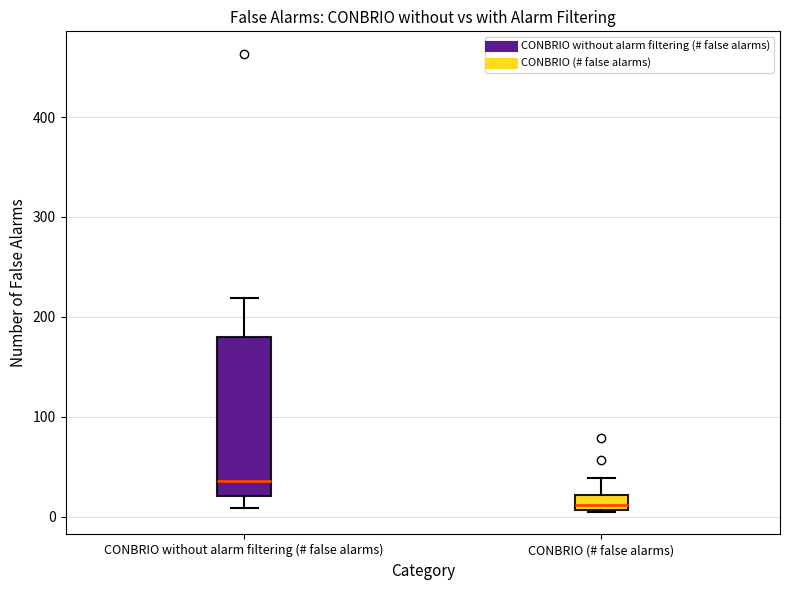

Comparing the boxes themselves (not the whiskers), which one is the tallest?

CONBRIO without alarm filtering (# false alarms)